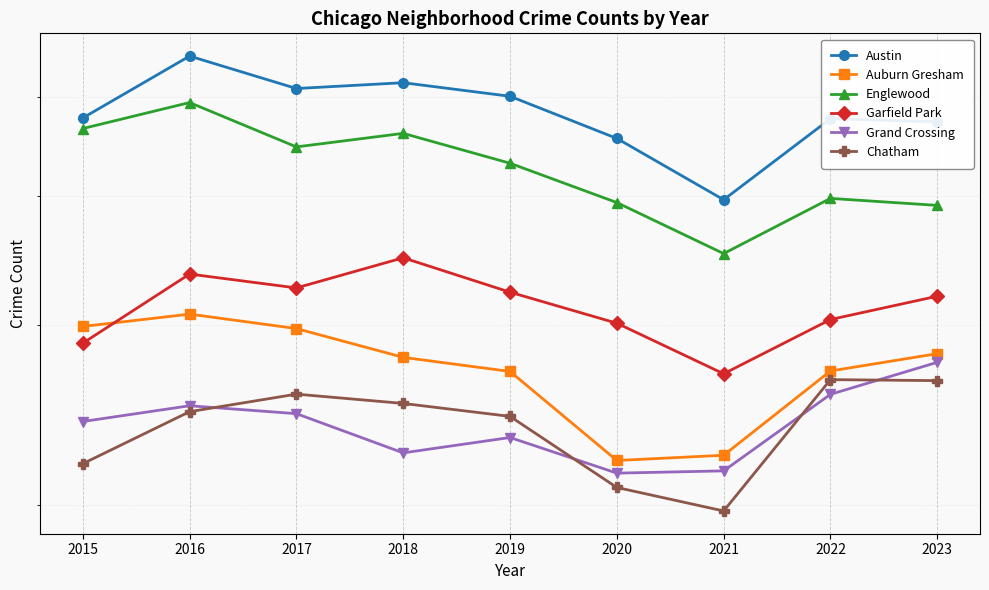

What is the value of the Englewood point at the 9th from the left?

3920